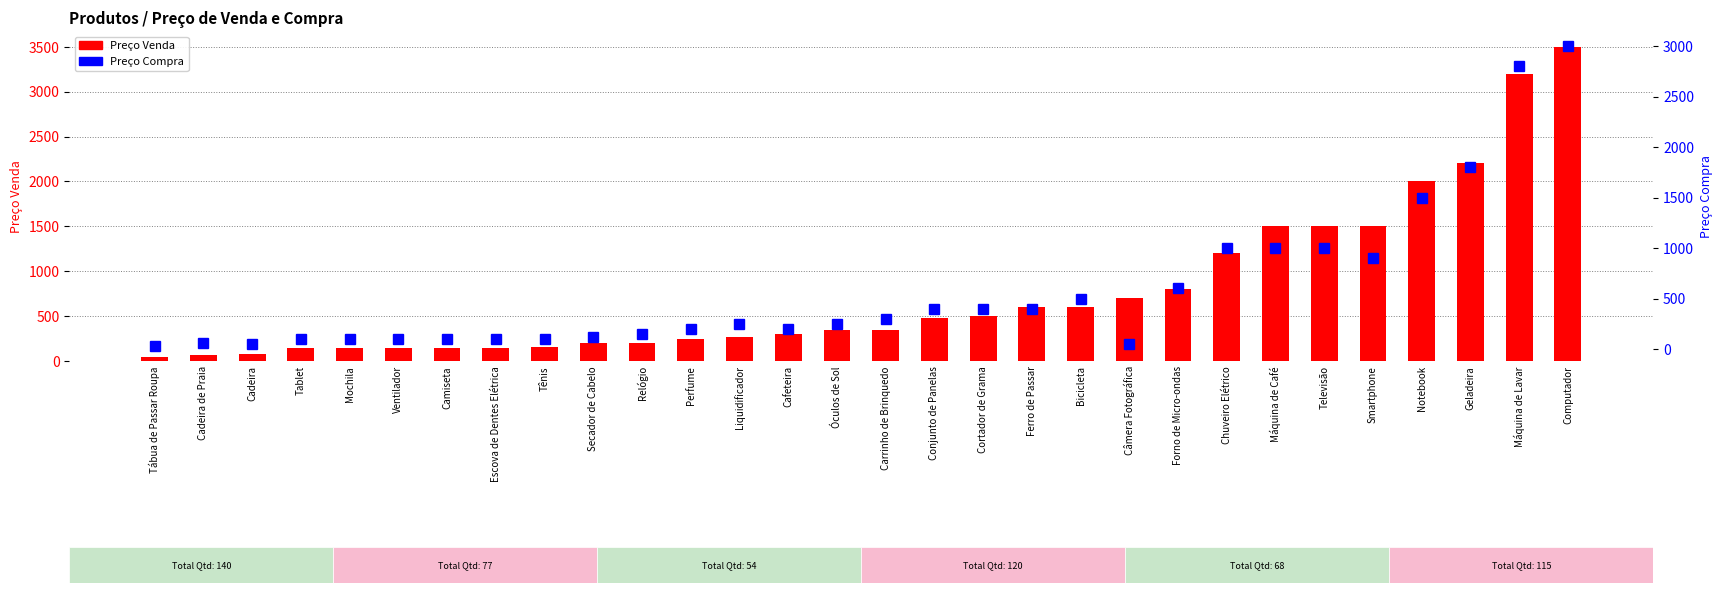

What is the approximate value of Preço Compra at Câmera Fotográfica, to the nearest 10?

50